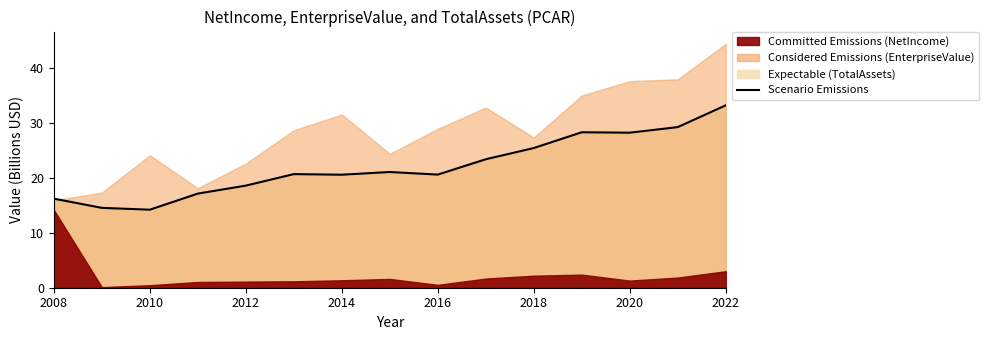

How many data points does each series have?

15